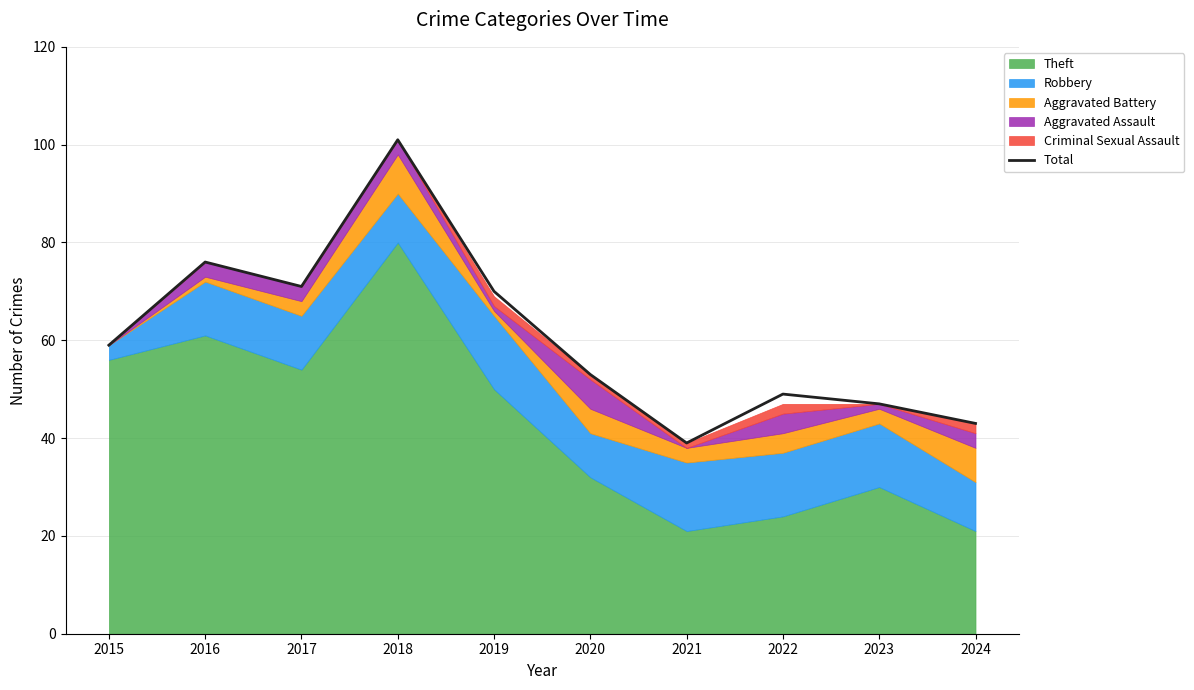

Reading left to right, what are all the values shown in this chart?

2015=59	2016=76	2017=71	2018=101	2019=70	2020=53	2021=39	2022=49	2023=47	2024=43